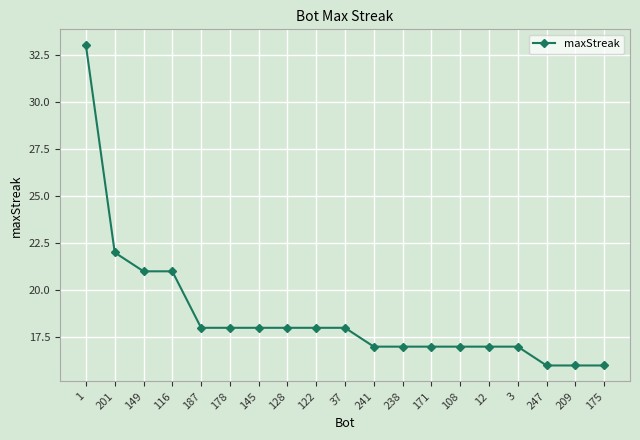

Reading right to left, what are all the values shown in this chart?

16	16	16	17	17	17	17	17	17	18	18	18	18	18	18	21	21	22	33